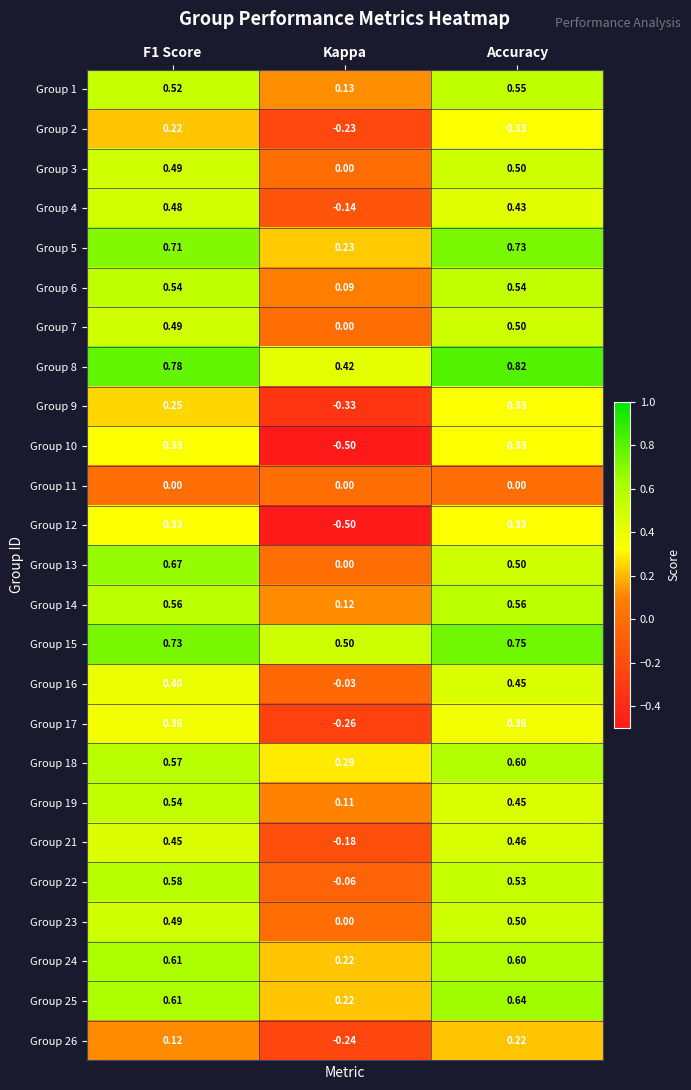

At which label is Group 13 closest to 0?

Kappa